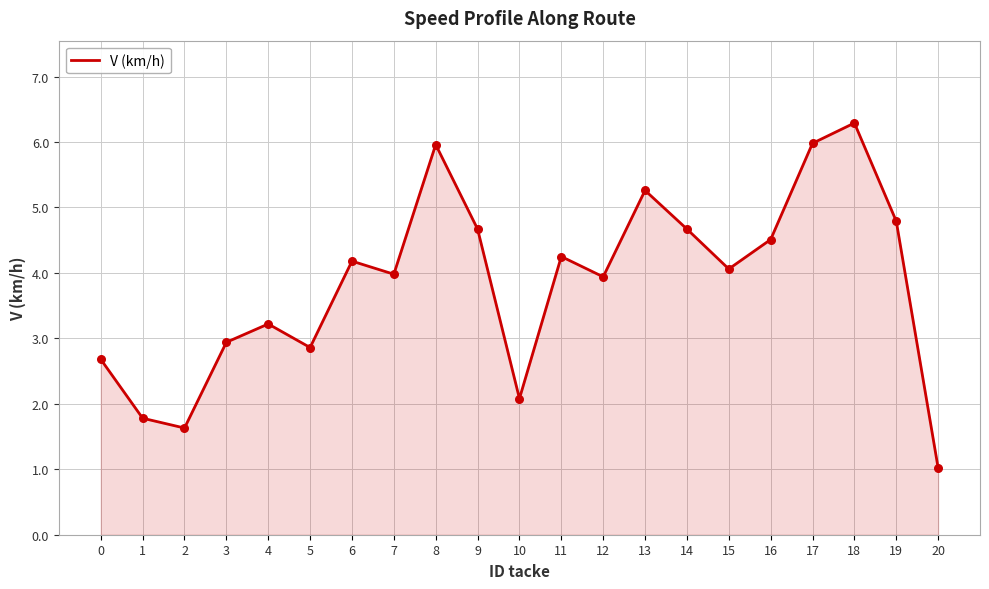

What is the ratio of the value at 9 to the value at 5?

1.6